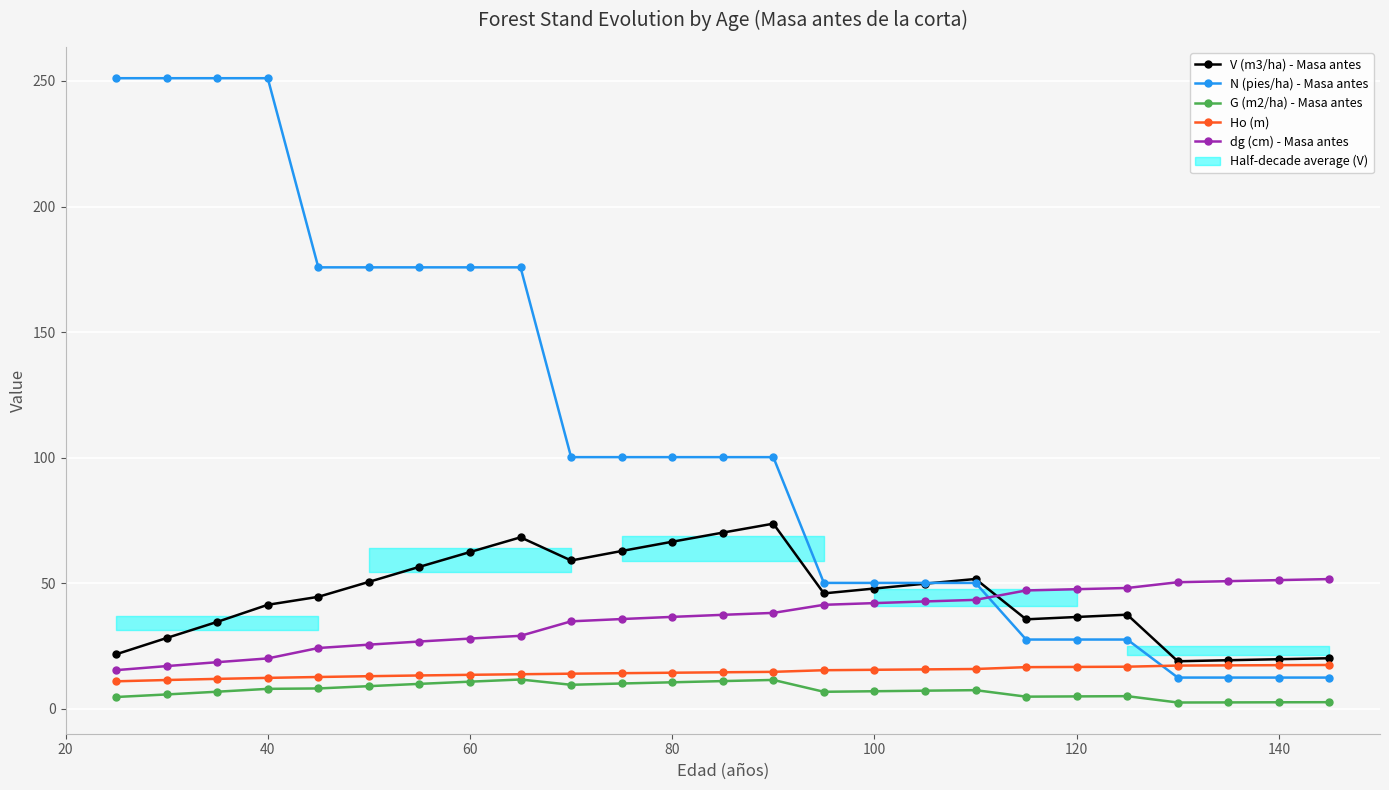

At how many categories does at least one series exceed 204?

4